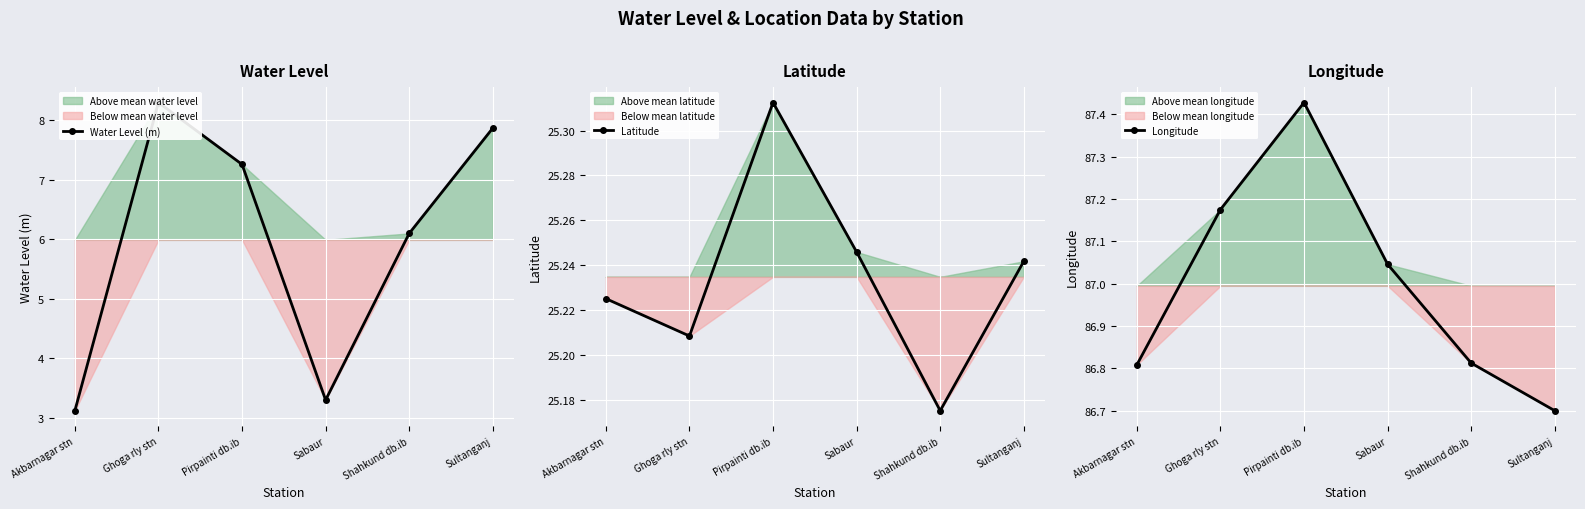

Between Ghoga rly stn and Sabaur, which is larger?

Ghoga rly stn